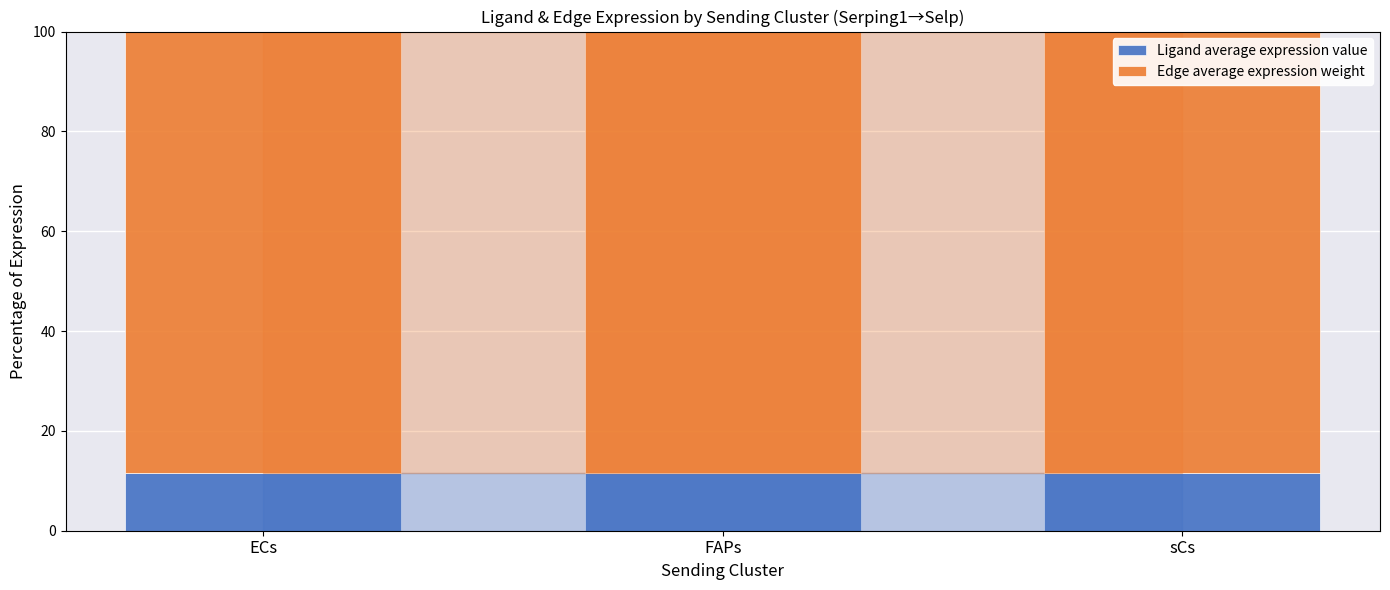

What is the sum of all Ligand average expression value values?

34.5